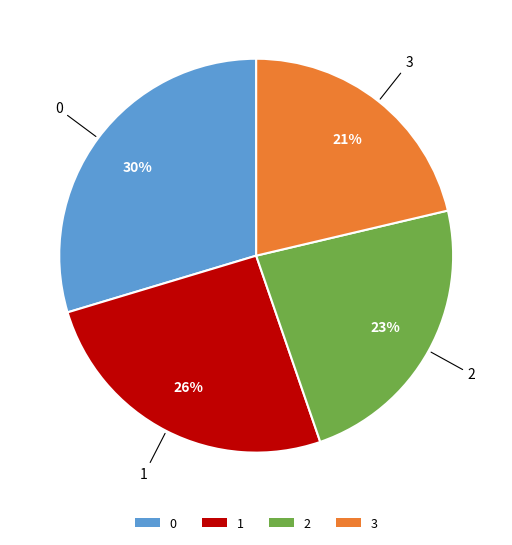

To the nearest percent, what is the combined percentage of 0 and 3?

51%